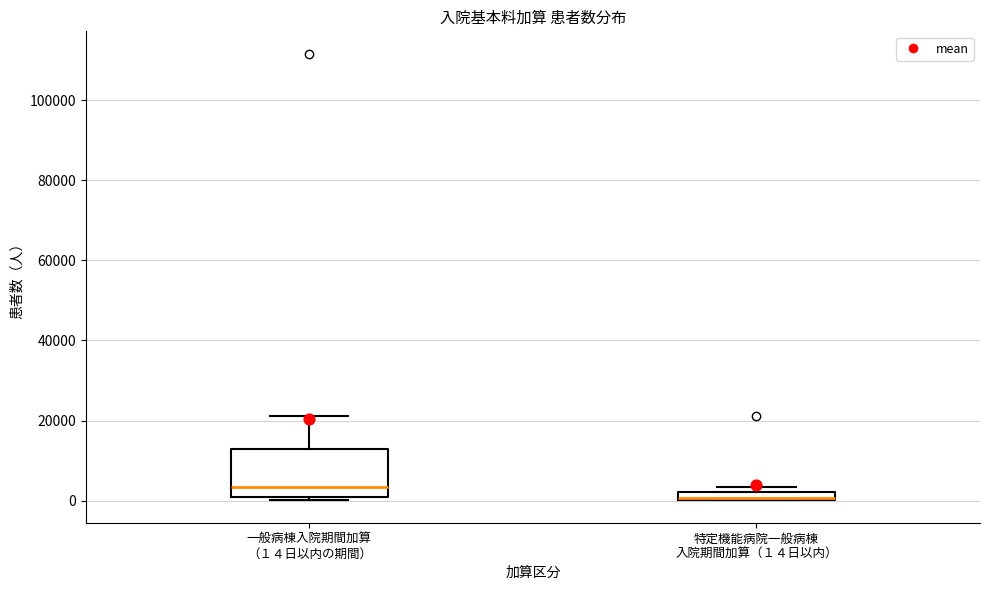

Where is the upper edge of the box for 特定機能病院一般病棟 入院期間加算（１４日以内） on the y-axis? The values are not printed on the chart, so give them approximately, as read against the axis.

2000